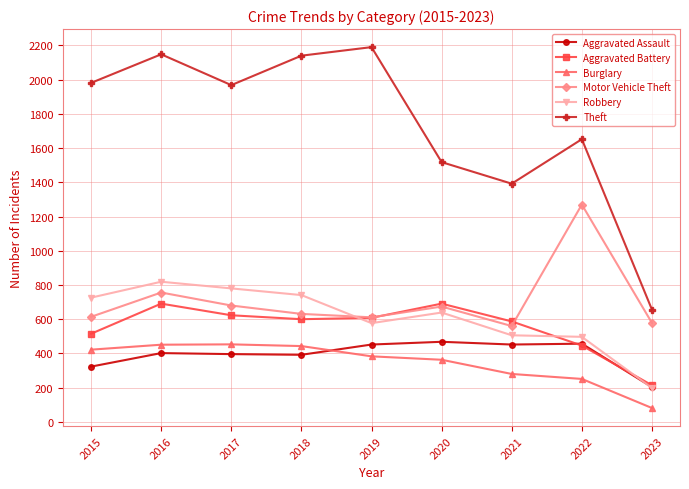

What is the total value across all series at 2019?

4821